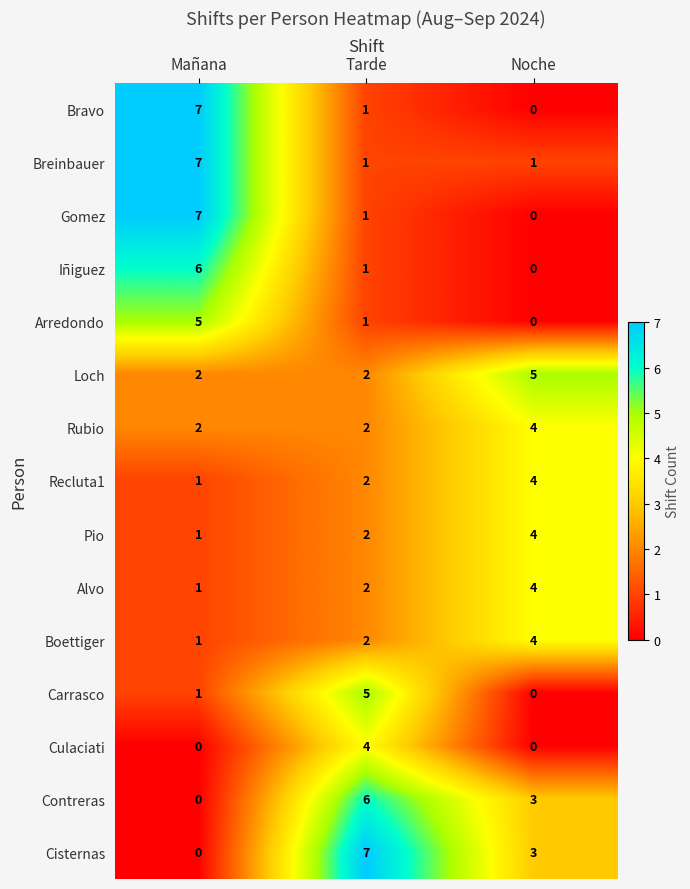

What is the sum of the Recluta1 values at Tarde and Mañana?

3